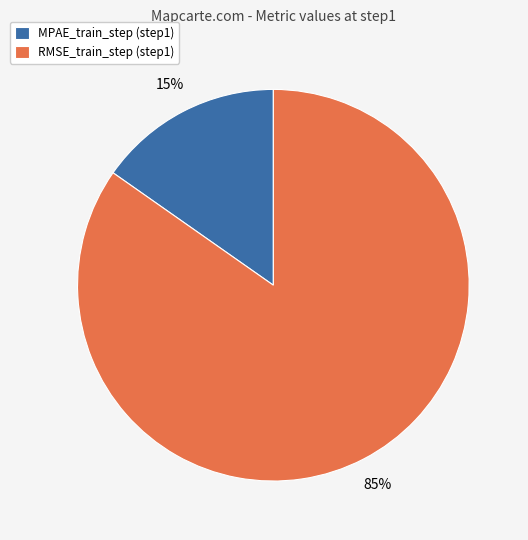

To the nearest percent, what is the combined percentage of RMSE_train_step and MPAE_train_step?

100%